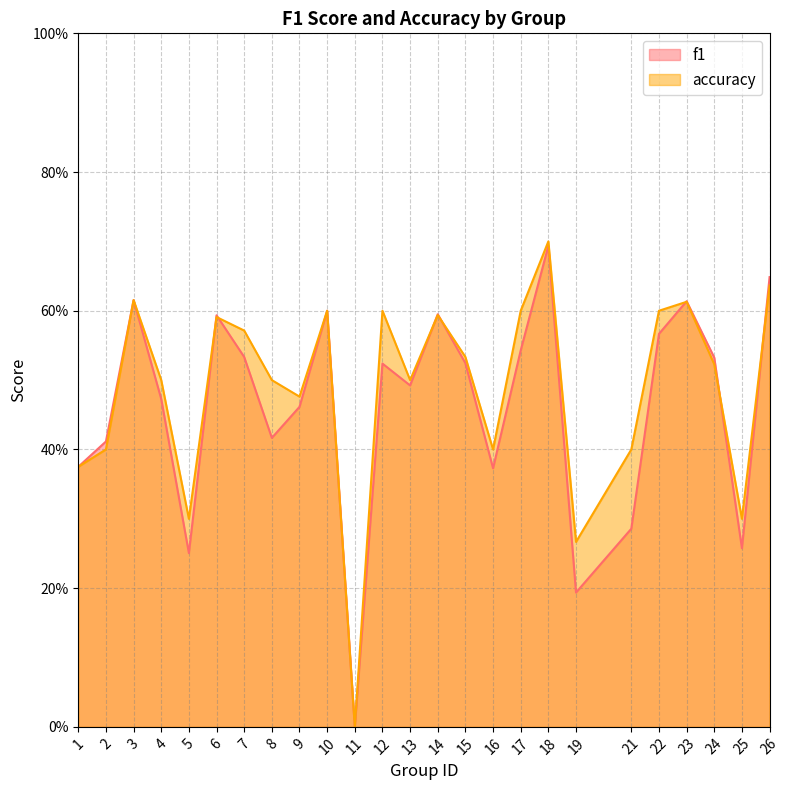

What is the total value across all series at 10?

1.2